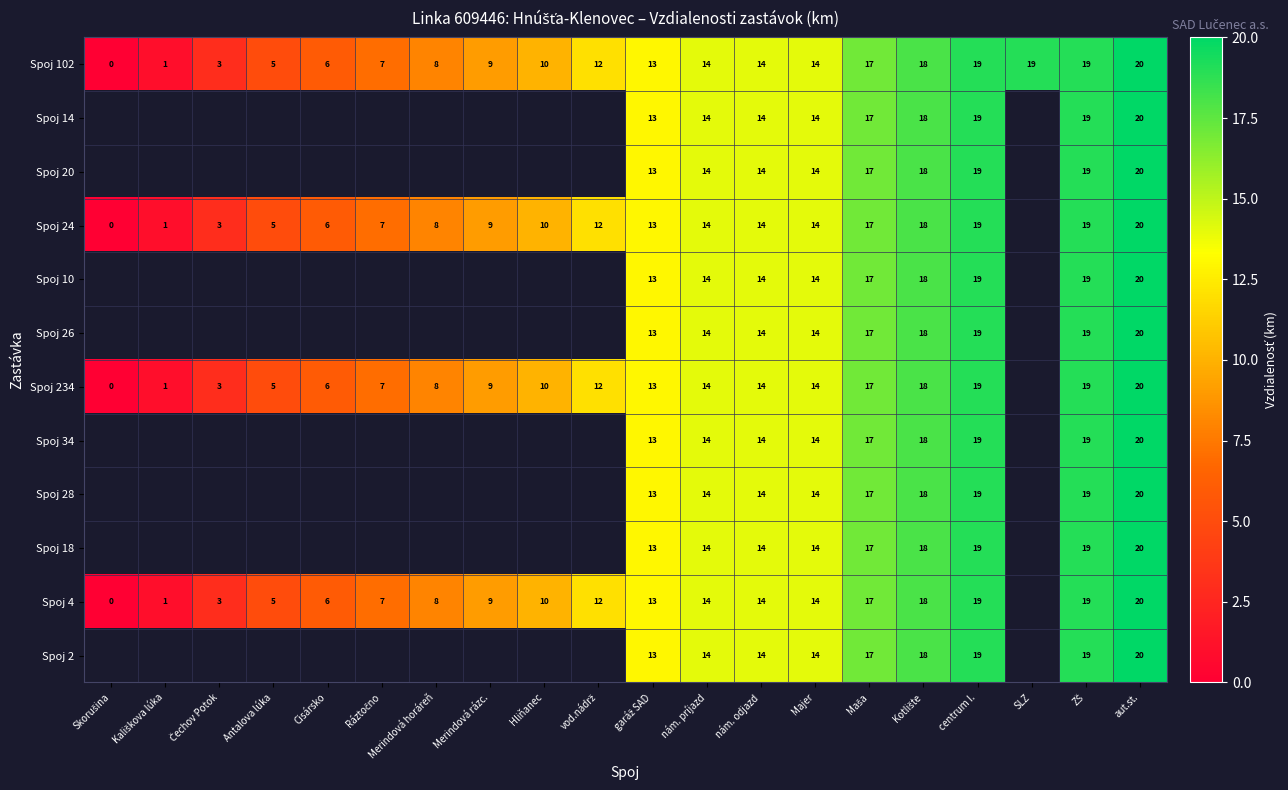

What is the total value across all series at Majer?

168